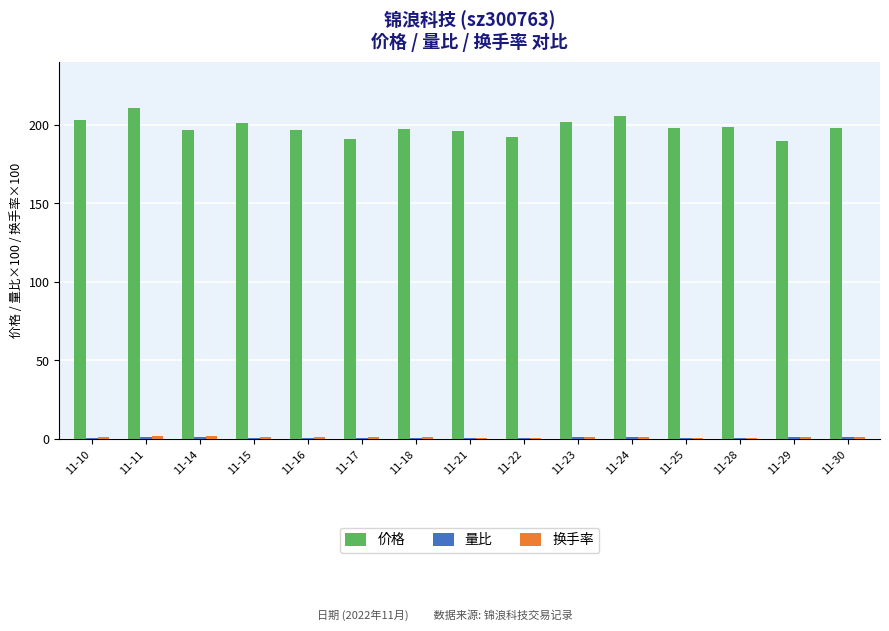

Which series has the largest total across all categories?

价格